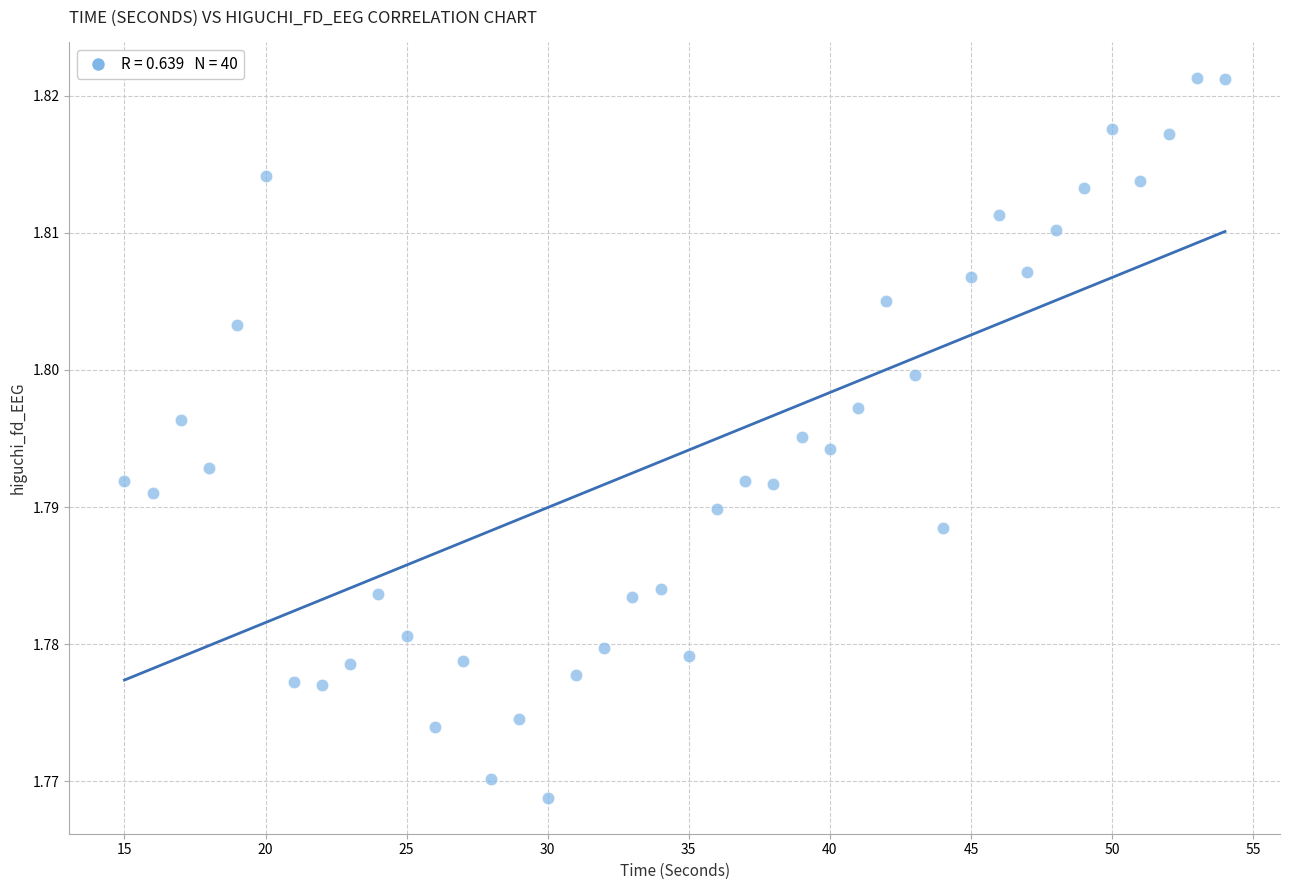

What is the range of X values (max minus min)?

39.0